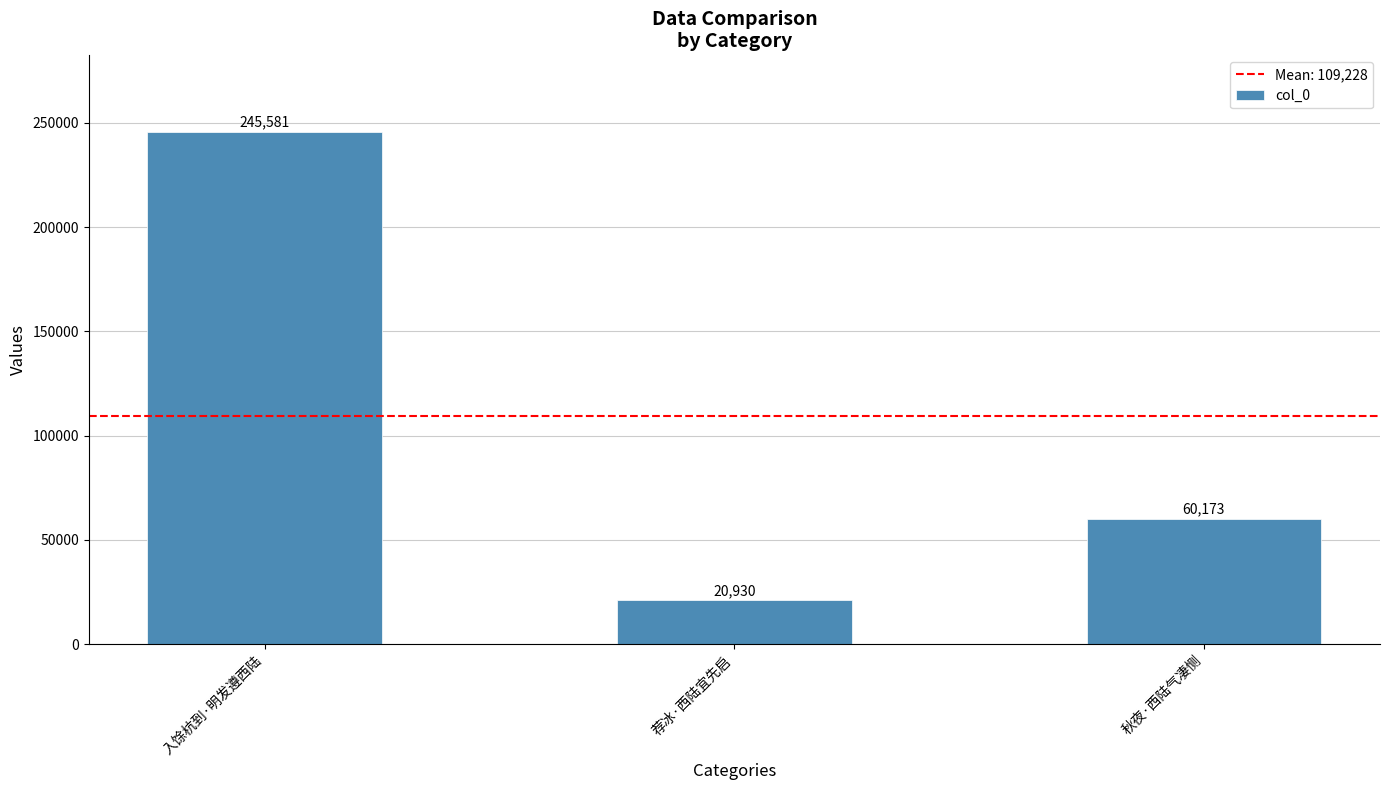

What is the label of the 2nd bar from the right?

荐冰·西陆宜先启